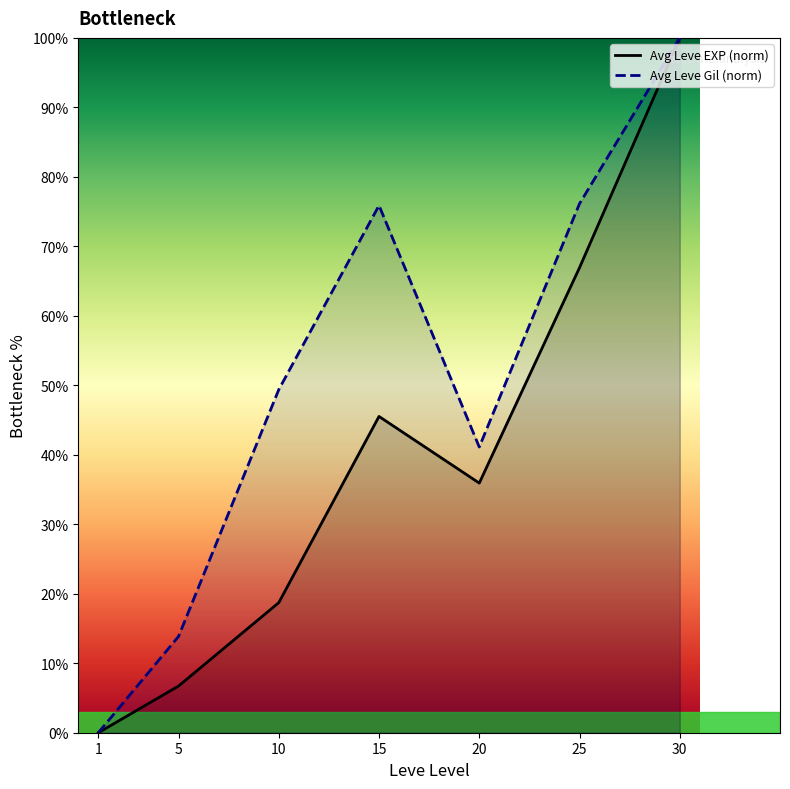

At which category is the sum across all series the highest?

30